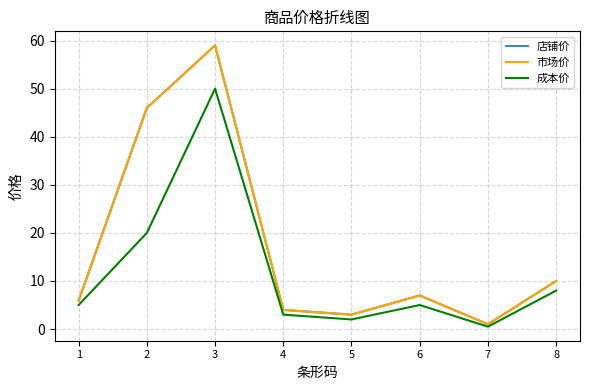

Does the chart display data point markers on the line(s)?

No